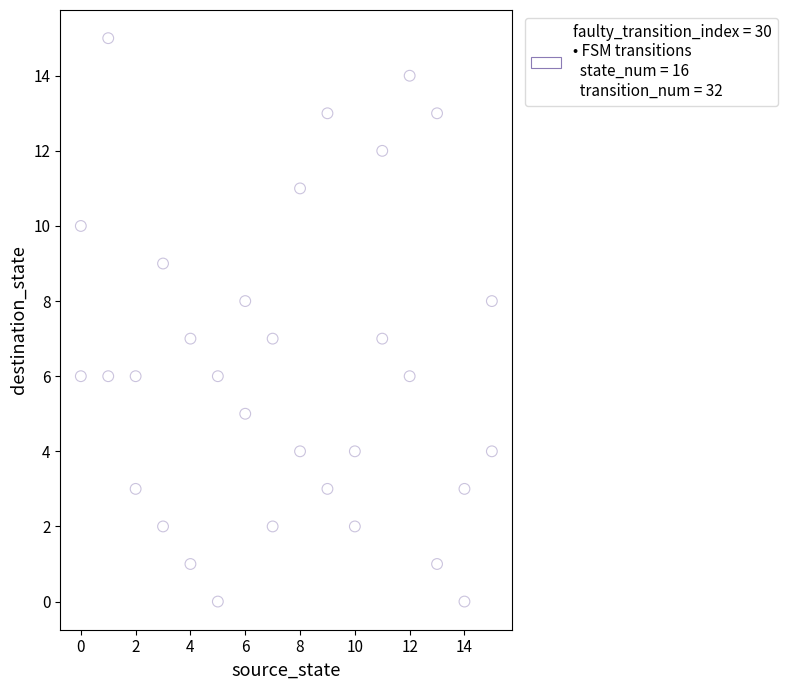

What is the range of X values (max minus min)?

15